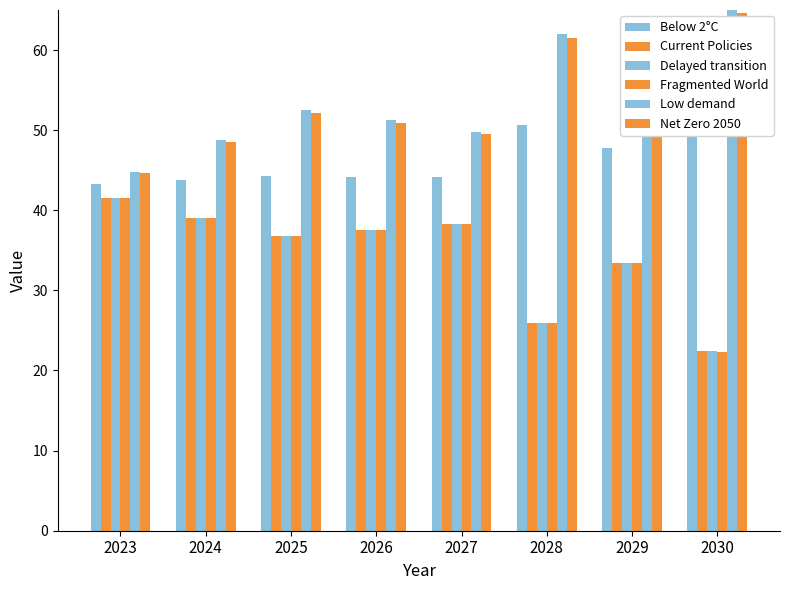

Which category has the highest value across all series?

2030